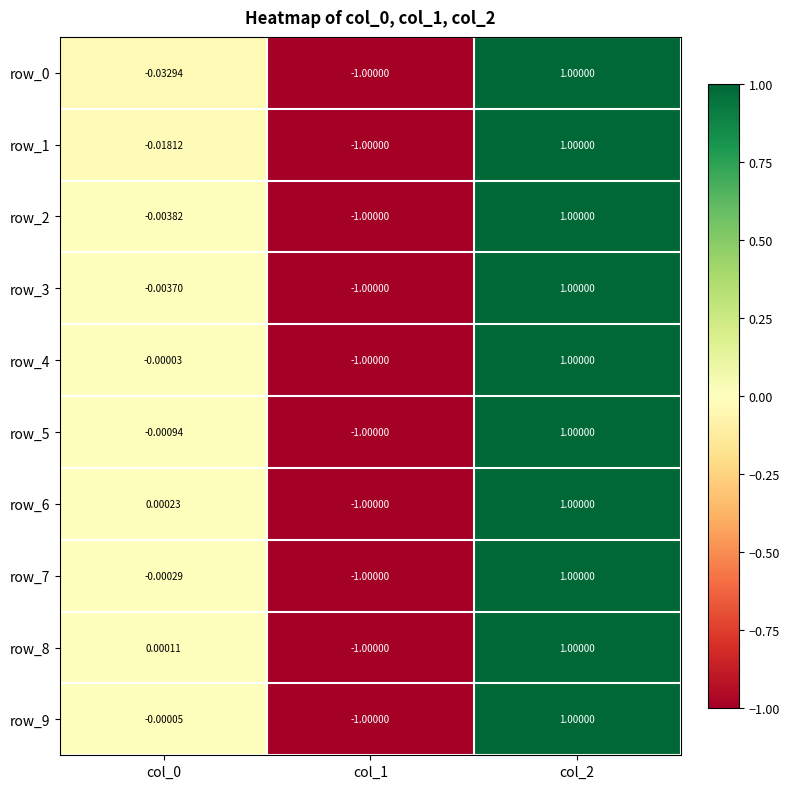

How many negative values does the row_0 series have?

2